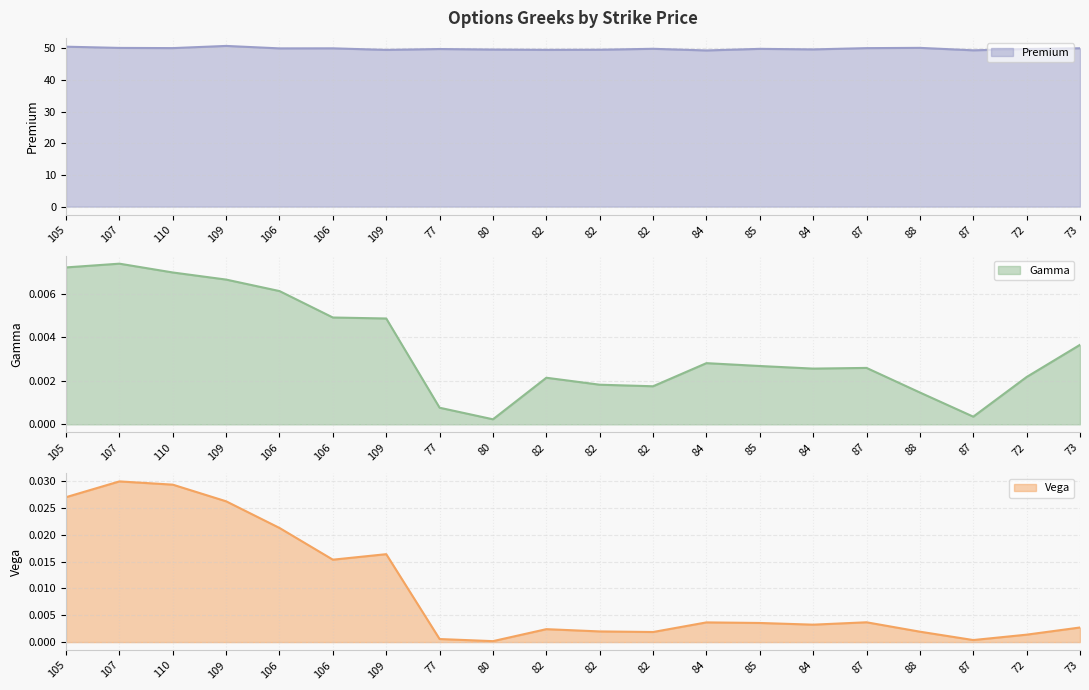

Reading left to right, list all the values displayed in this chart.

Premium: 50.6	50.2	50.1	50.8	50.0	50.1	49.6	49.8	49.7	49.6	49.6	49.9	49.4	49.9	49.7	50.1	50.2	49.4	49.8	50.1
Gamma: 0.0	0.0	0.0	0.0	0.0	0.0	0.0	0.0	0.0	0.0	0.0	0.0	0.0	0.0	0.0	0.0	0.0	0.0	0.0	0.0
Vega: 0.0	0.0	0.0	0.0	0.0	0.0	0.0	0.0	0.0	0.0	0.0	0.0	0.0	0.0	0.0	0.0	0.0	0.0	0.0	0.0